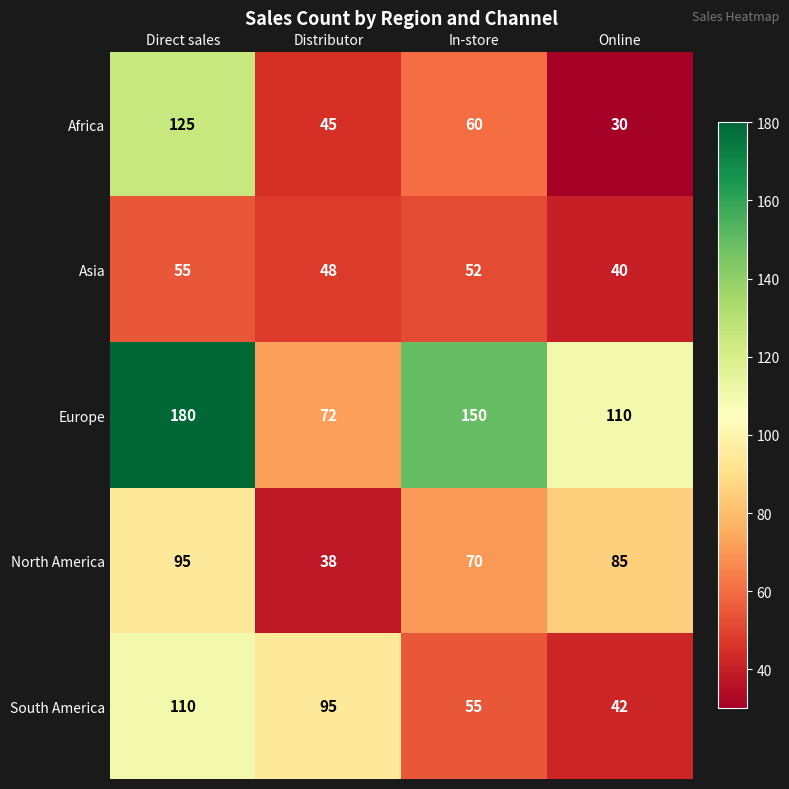

The North America series shows 70 at In-store. True or false?

True